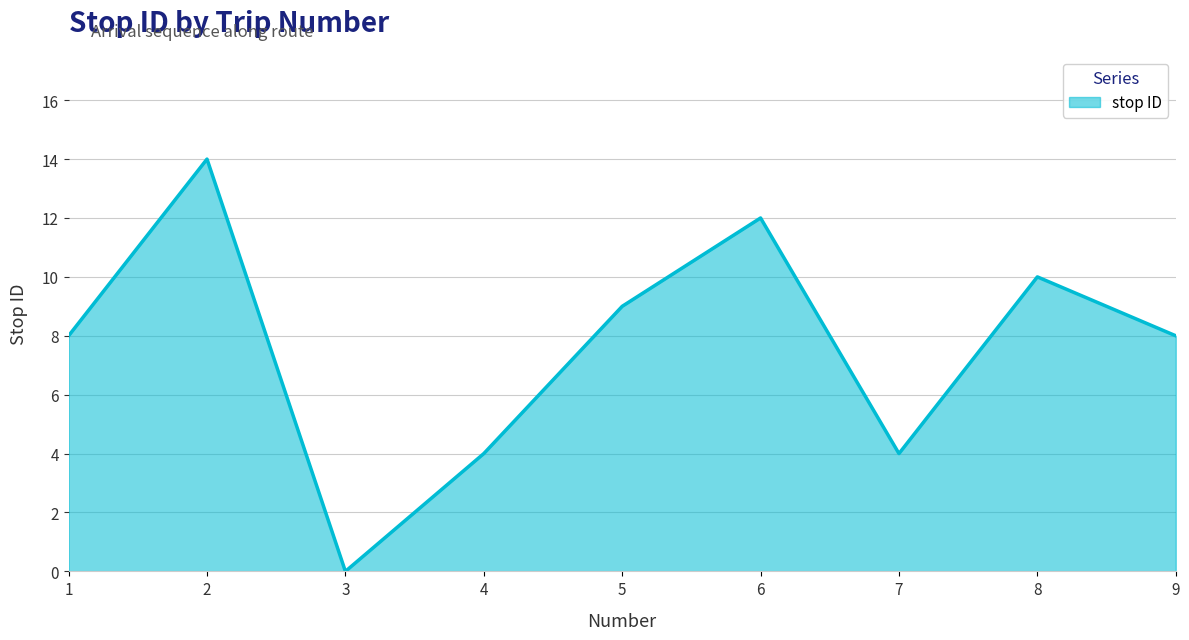

What is the change in value from 1 to 8?

+2